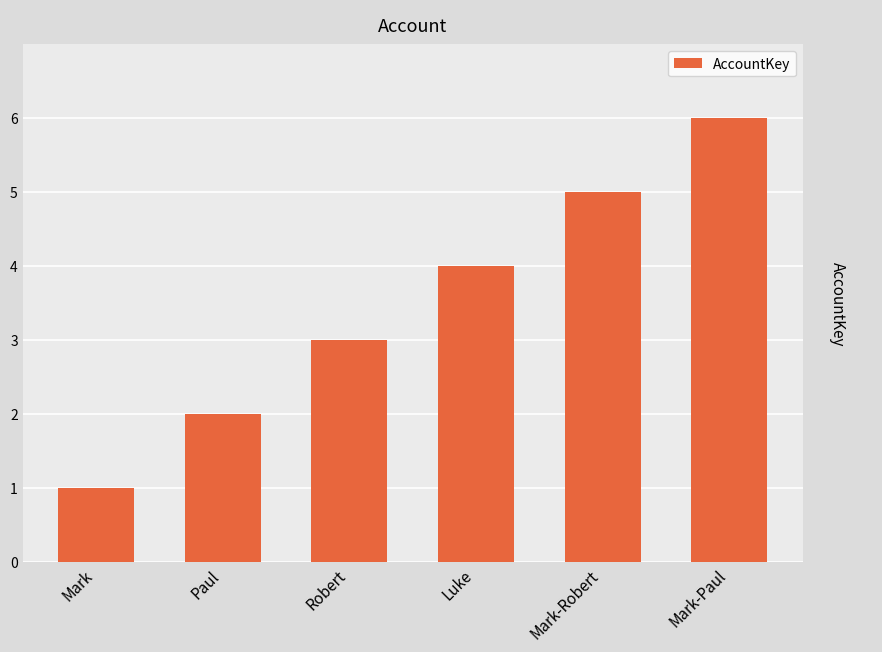

Reading left to right, transcribe all the data shown in this chart.

Mark=1	Paul=2	Robert=3	Luke=4	Mark-Robert=5	Mark-Paul=6